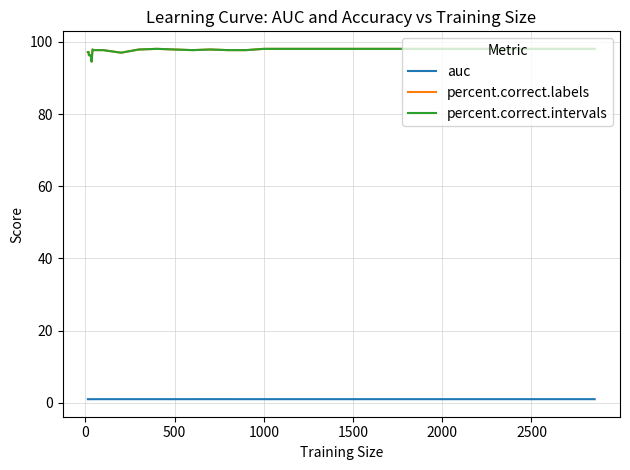

Reading right to left, what are all the values shown in this chart?

auc: 1.0	1.0	1.0	1.0	1.0	1.0	1.0	1.0	1.0	1.0	1.0	1.0	1.0	1.0	1.0	1.0	1.0	1.0	1.0	1.0	1.0	1.0	1.0	1.0	1.0	1.0	1.0	1.0	1.0	1.0
percent.correct.labels: 98.0	98.0	97.7	97.7	97.9	97.7	97.9	98.0	97.9	97.0	97.7	97.7	97.7	97.7	97.7	97.7	97.7	97.7	97.7	97.7	97.7	97.7	97.9	94.5	96.3	96.3	96.3	97.2	97.2	97.2
percent.correct.intervals: 98.0	98.0	97.7	97.7	97.9	97.7	97.9	98.0	97.9	97.0	97.7	97.7	97.7	97.7	97.7	97.7	97.7	97.7	97.7	97.7	97.7	97.7	97.9	94.5	96.3	96.3	96.3	97.2	97.2	97.2